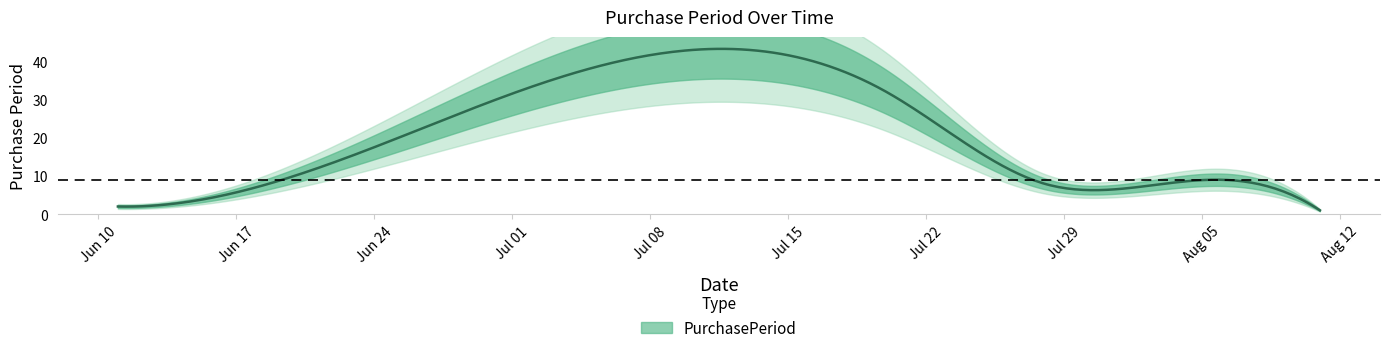

List the labels in order of value, smallest first.

2015-08-11, 2015-06-11, 2015-08-10, 2015-06-18, 2015-07-28, 2015-08-06, 2015-07-20